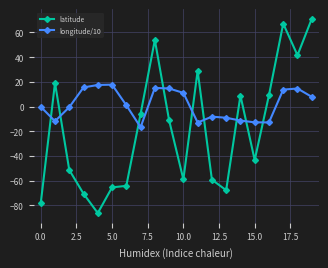

How many values in the longitude/10 series are below 1?

10